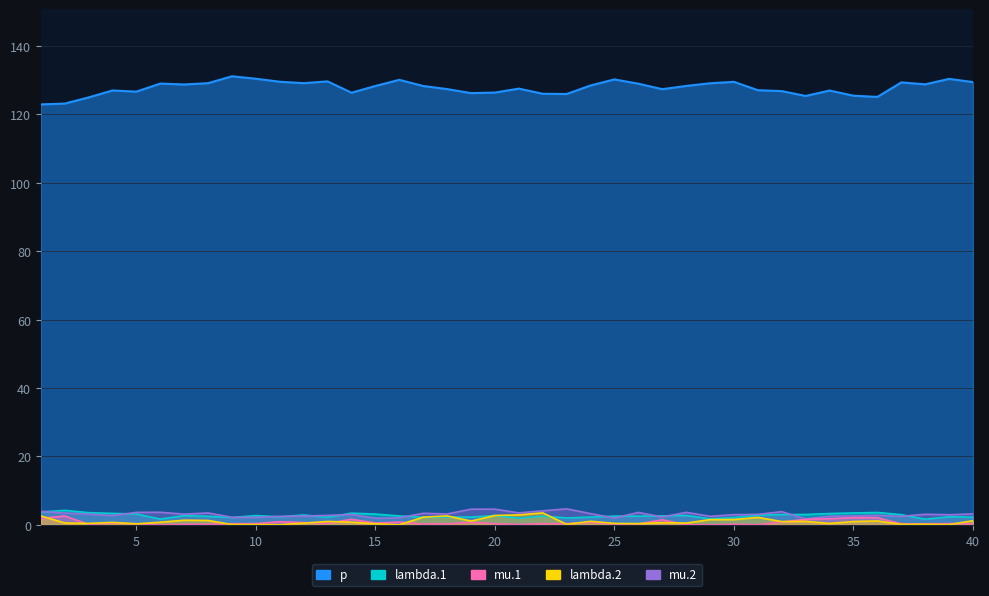

What is the value of the lambda.1 point at the 24th from the left?

2.3